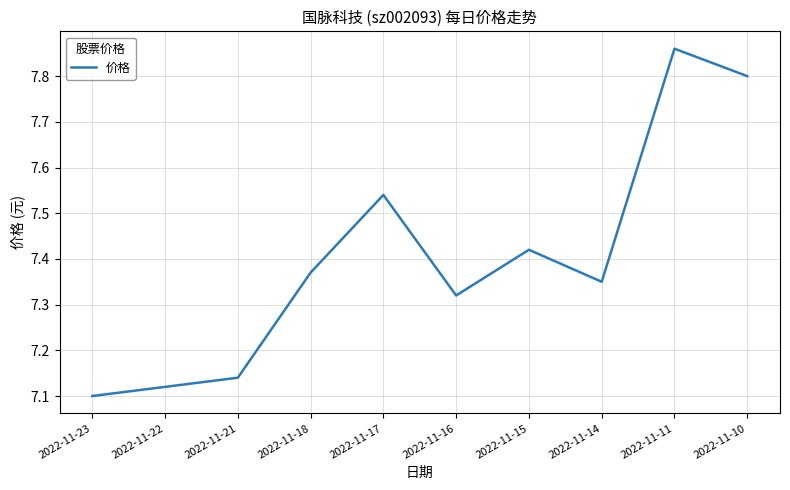

How many values are between 7 and 8?

10